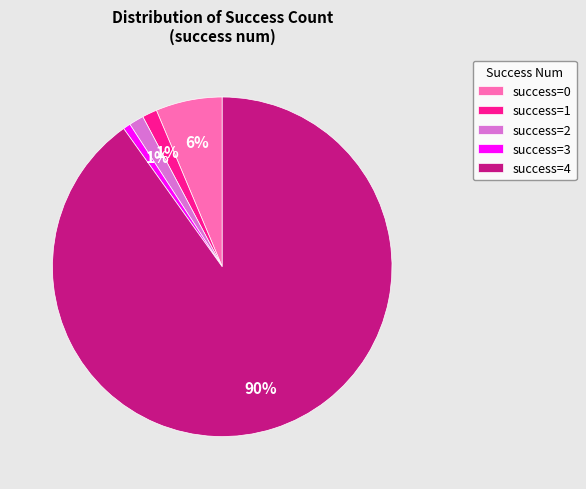

To the nearest percent, what portion does success=2 represent?

1%